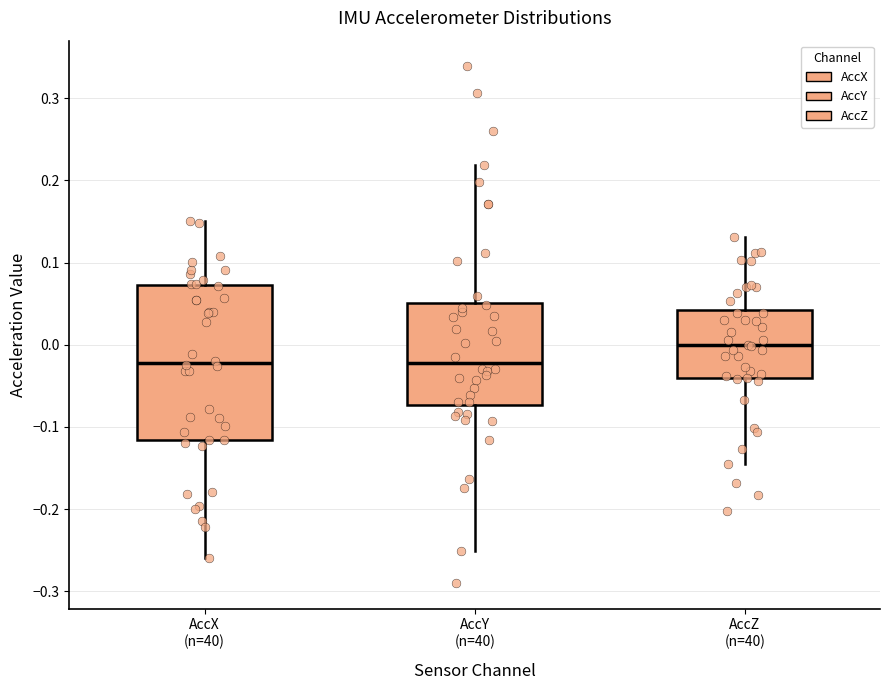

Where does the median line of the box for AccY (n=40) sit on the y-axis? The values are not printed on the chart, so give them approximately, as read against the axis.

-0.02